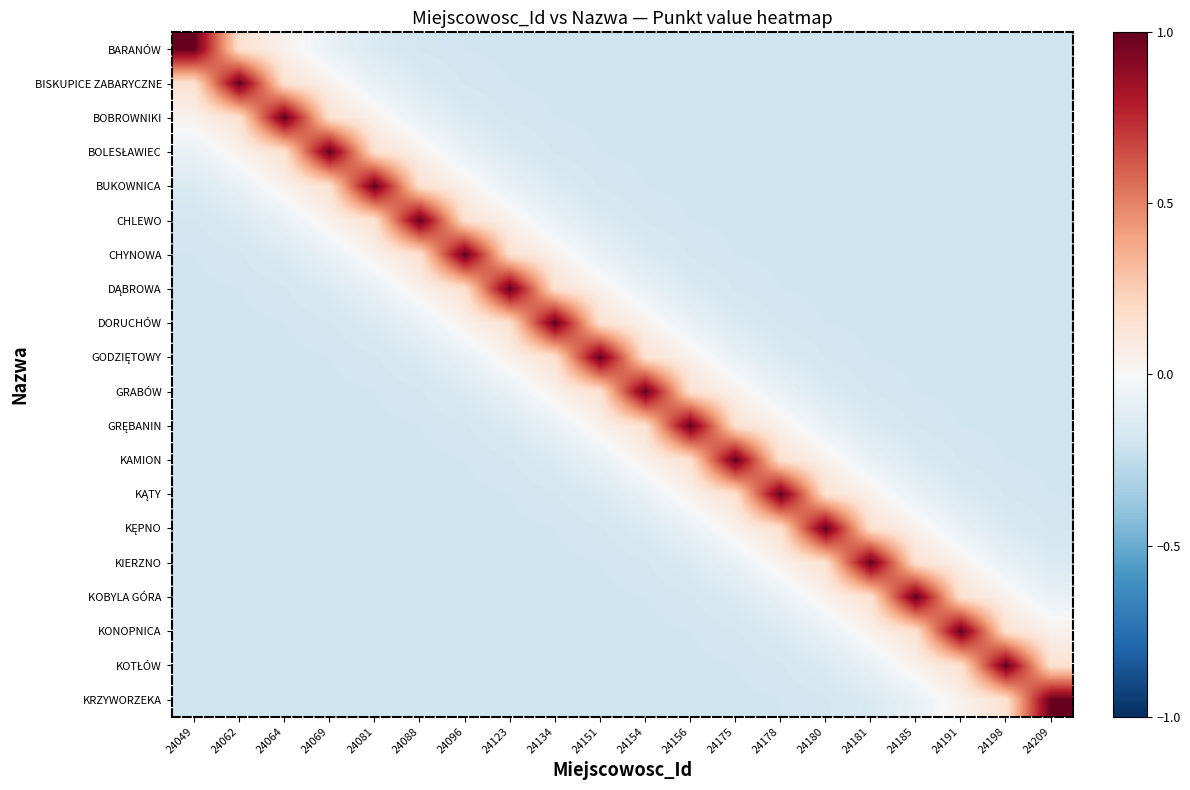

At which category is the sum across all series the highest?

24151